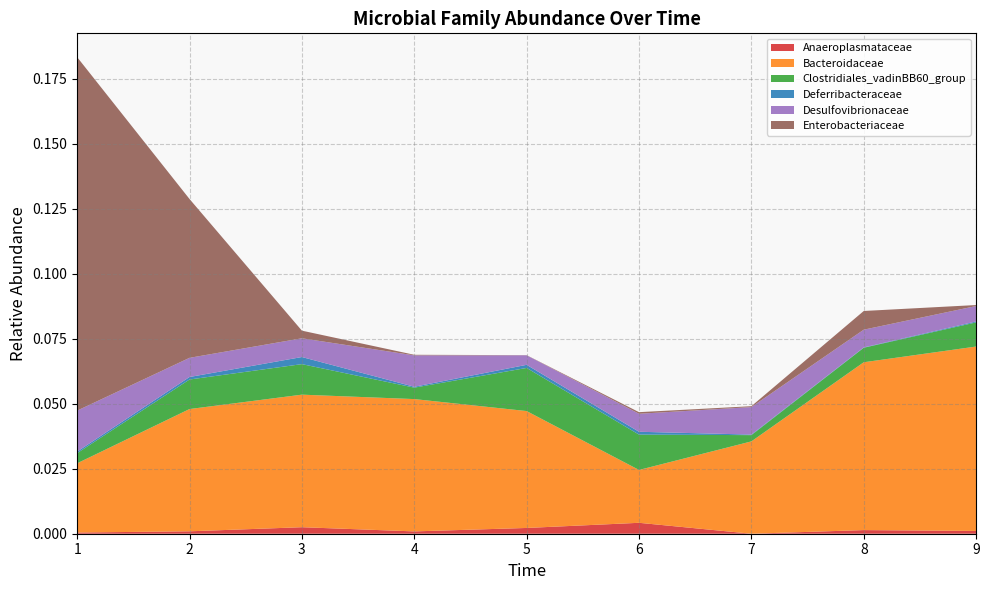

Reading left to right, what are all the values shown in this chart?

Anaeroplasmataceae: 1=0.0	2=0.0	3=0.0	4=0.0	5=0.0	6=0.0	7=0.0	8=0.0	9=0.0
Bacteroidaceae: 1=0.0	2=0.0	3=0.1	4=0.1	5=0.0	6=0.0	7=0.0	8=0.1	9=0.1
Clostridiales_vadinBB60_group: 1=0.0	2=0.0	3=0.0	4=0.0	5=0.0	6=0.0	7=0.0	8=0.0	9=0.0
Deferribacteraceae: 1=0.0	2=0.0	3=0.0	4=0.0	5=0.0	6=0.0	7=0.0	8=0.0	9=0.0
Desulfovibrionaceae: 1=0.0	2=0.0	3=0.0	4=0.0	5=0.0	6=0.0	7=0.0	8=0.0	9=0.0
Enterobacteriaceae: 1=0.1	2=0.1	3=0.0	4=0.0	5=0.0	6=0.0	7=0.0	8=0.0	9=0.0